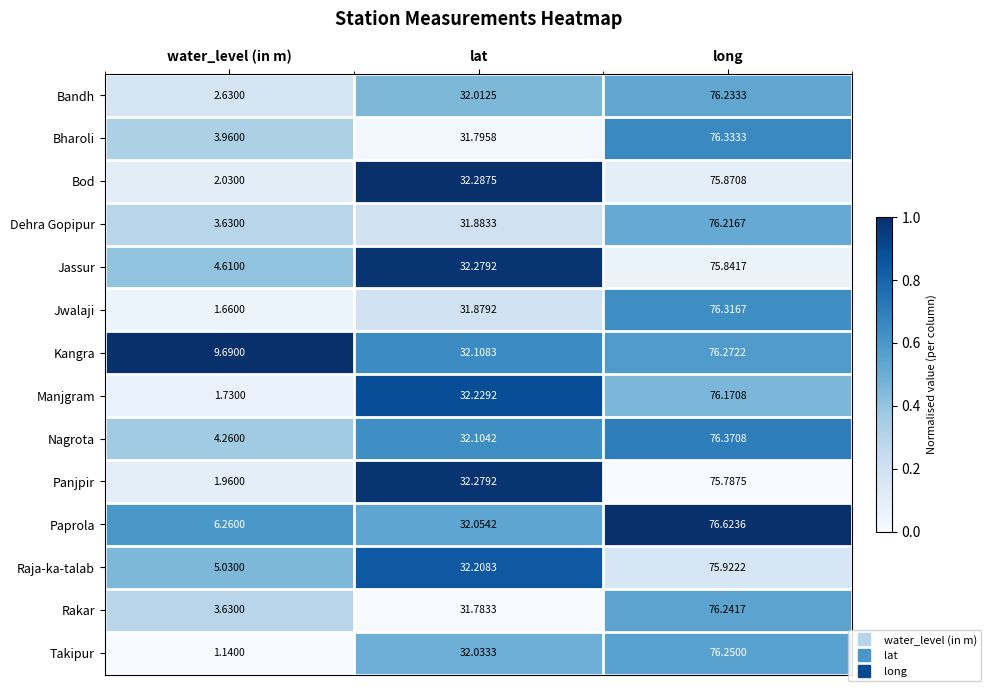

Where does the Kangra series first go above 32?

lat